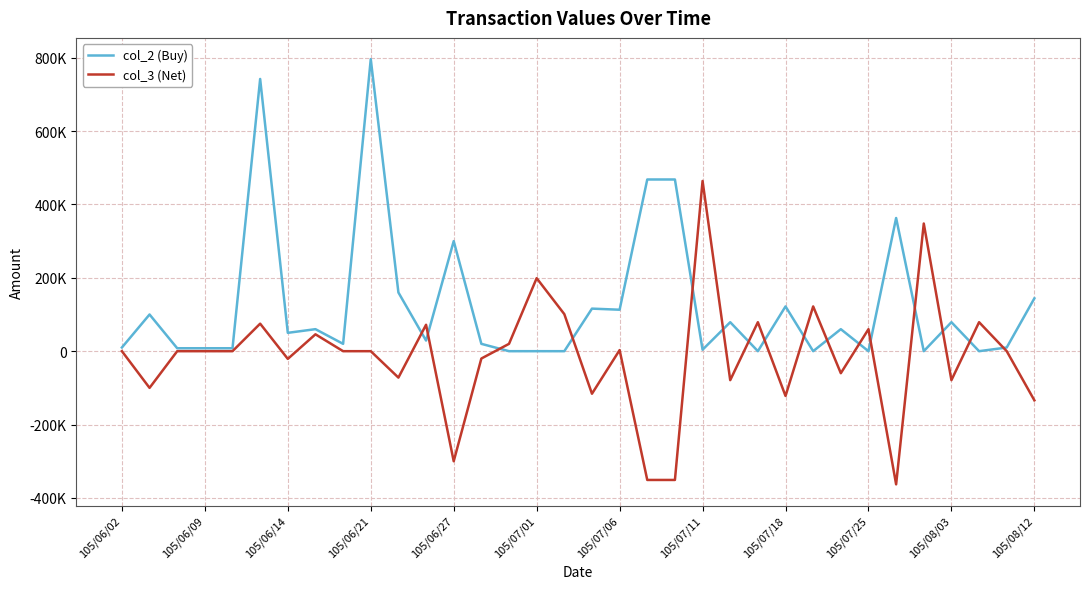

List the series in order of their overall mean, highest first.

col_2 (Buy), col_3 (Net)